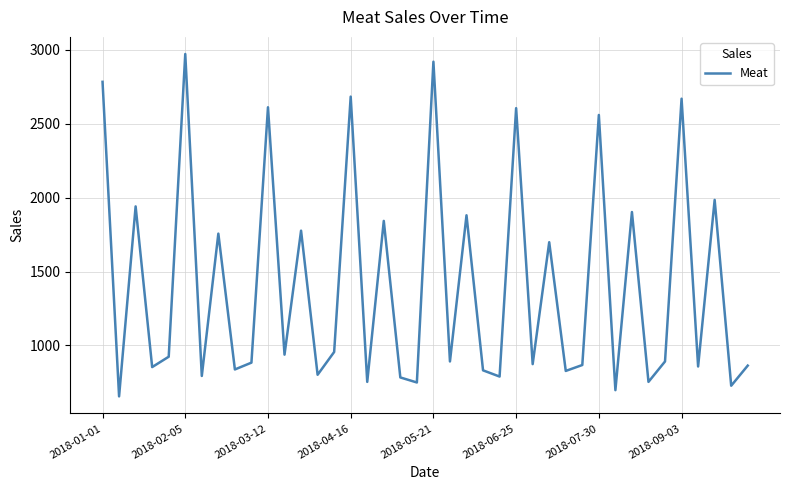

What is the difference between the maximum and minimum values?

2314